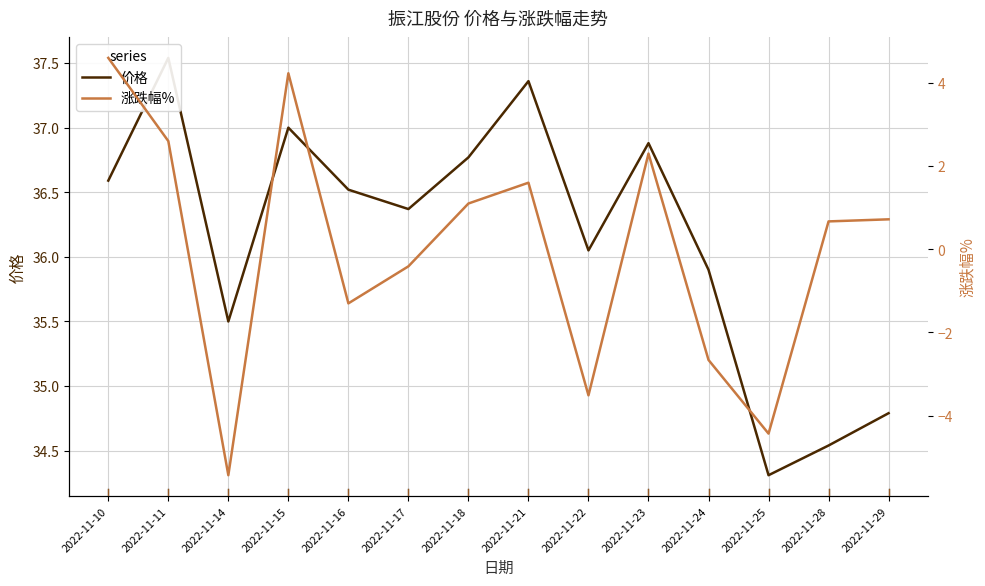

Does the chart have visible grid lines?

Yes